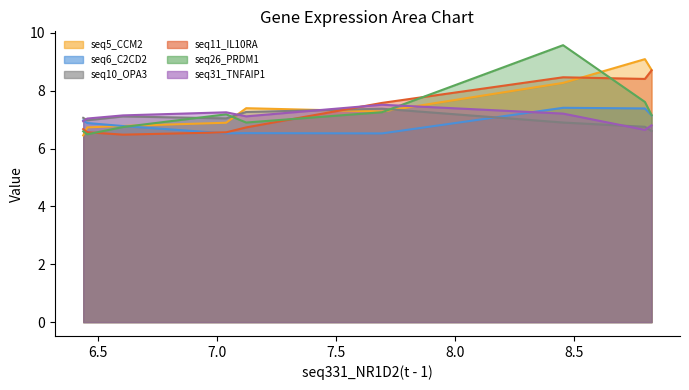

Which series changed the most between 8.798 and 7.038?

seq5_CCM2